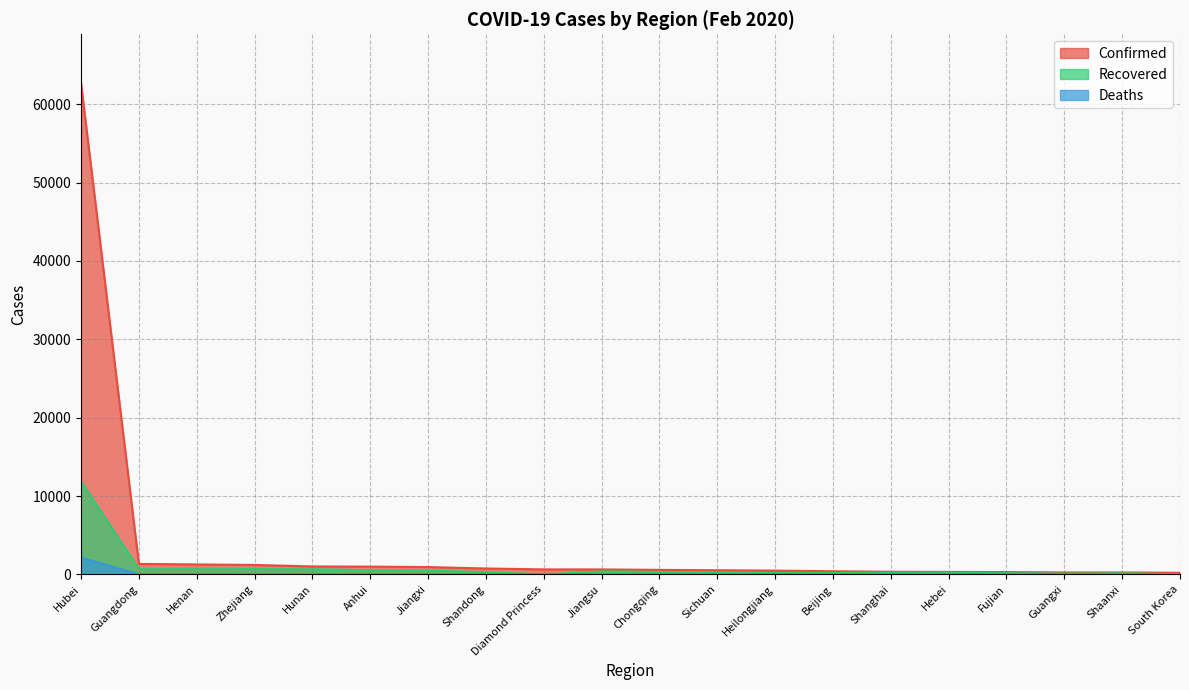

What are all the series names shown in the legend?

Confirmed, Recovered, Deaths